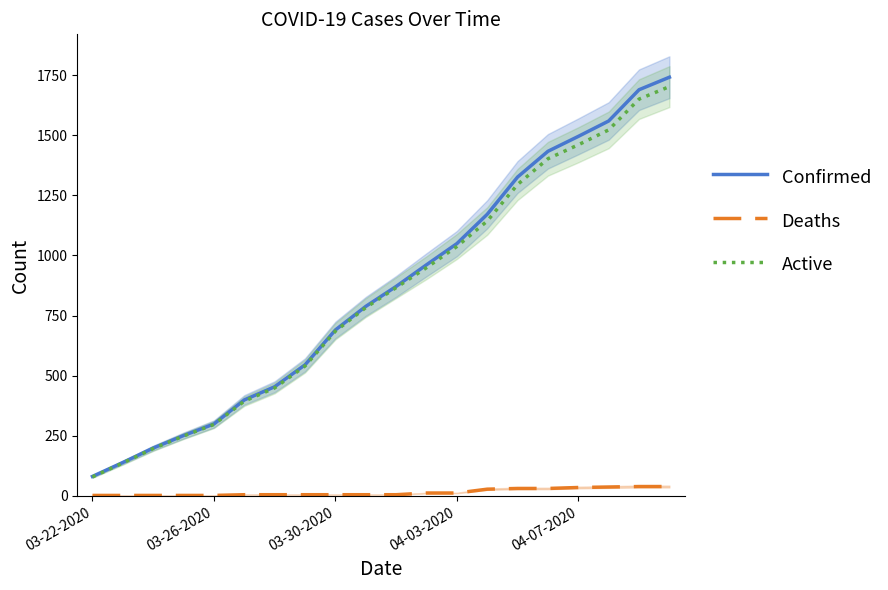

True or false: Confirmed and Active intersect in this chart.

False